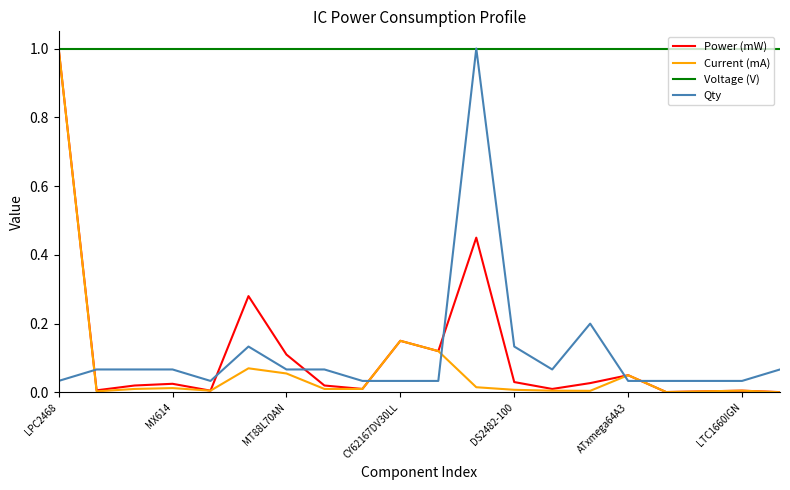

At how many categories does at least one series exceed 0?

20